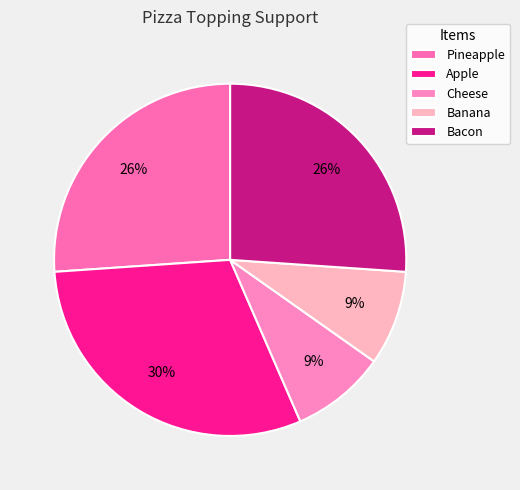

To the nearest percent, what is the average slice percentage?

20%